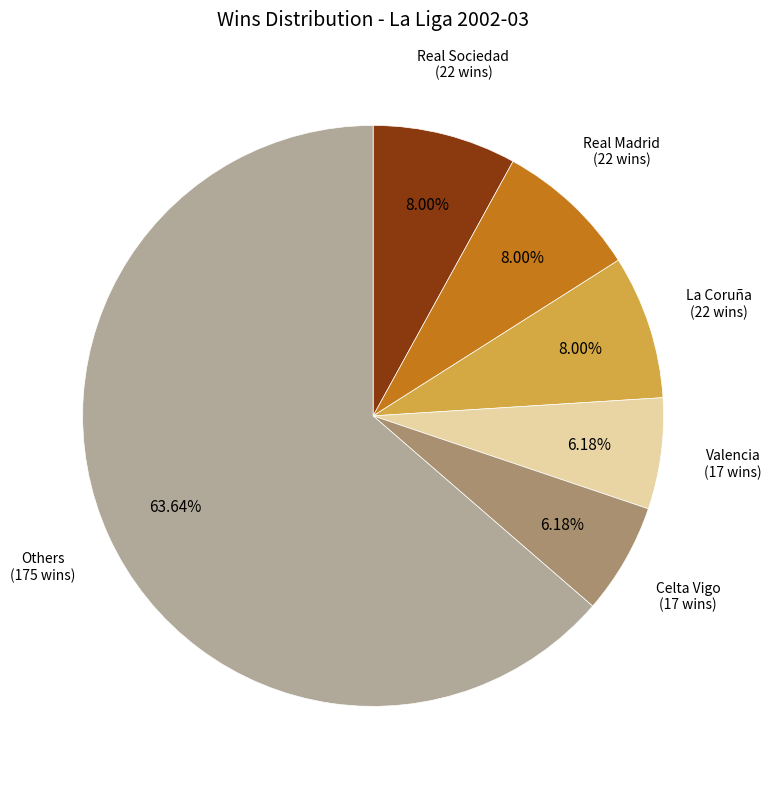

Between Real Madrid and Others, which is larger?

Others